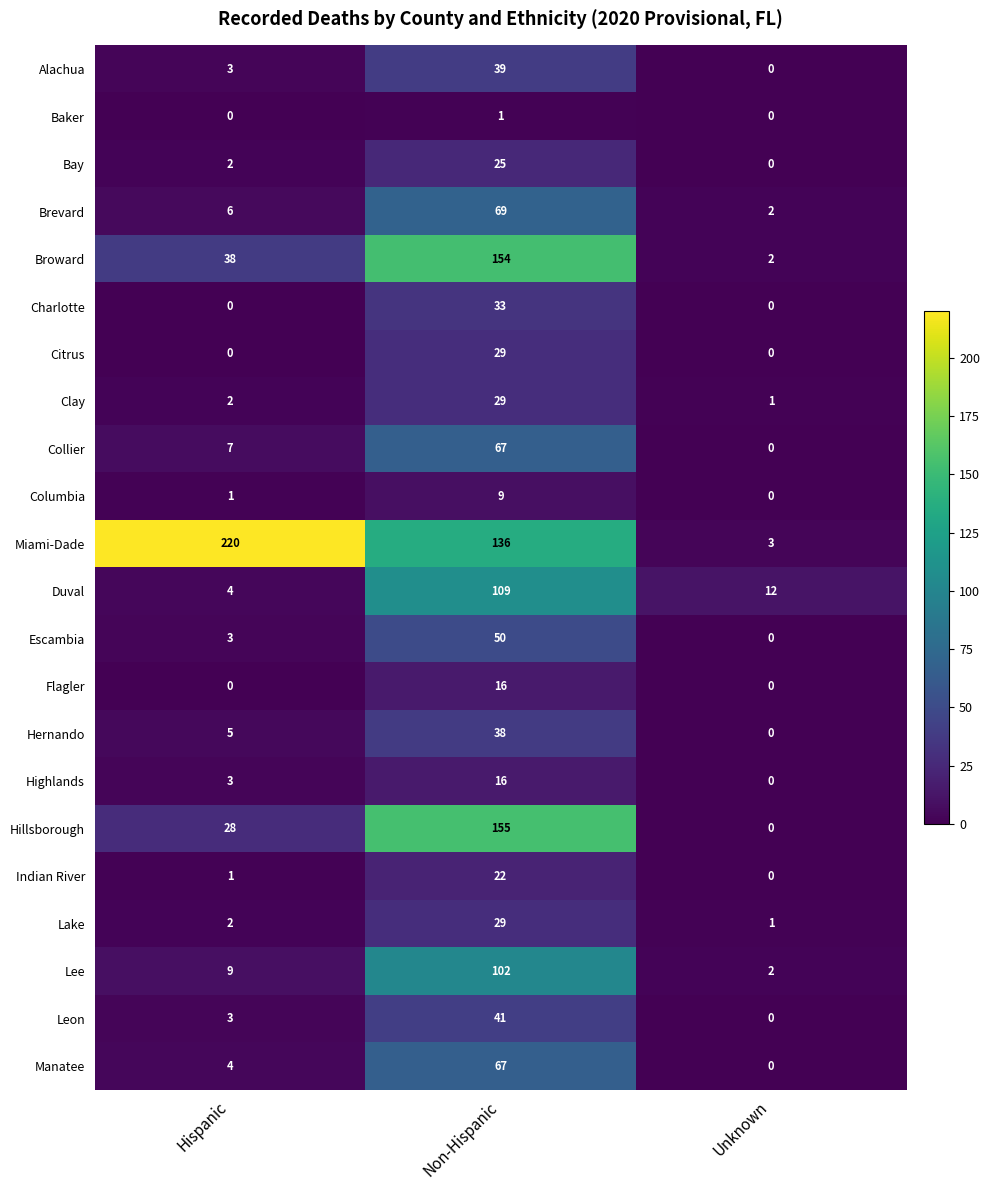

At how many categories does at least one series exceed 181?

1